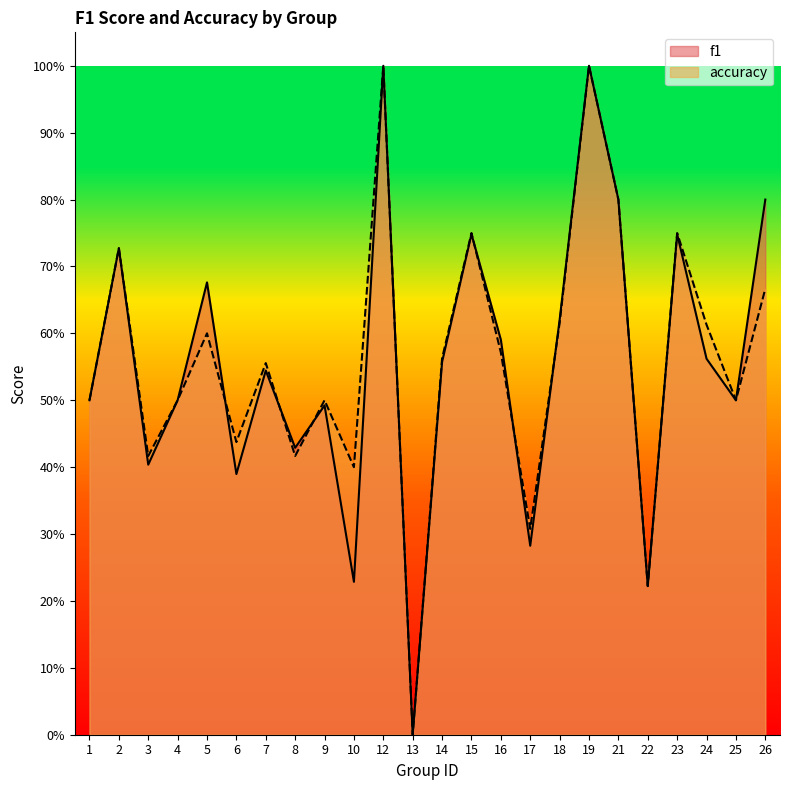

In accuracy, how many points are lower than both neighbors (excluding endpoints)?

8